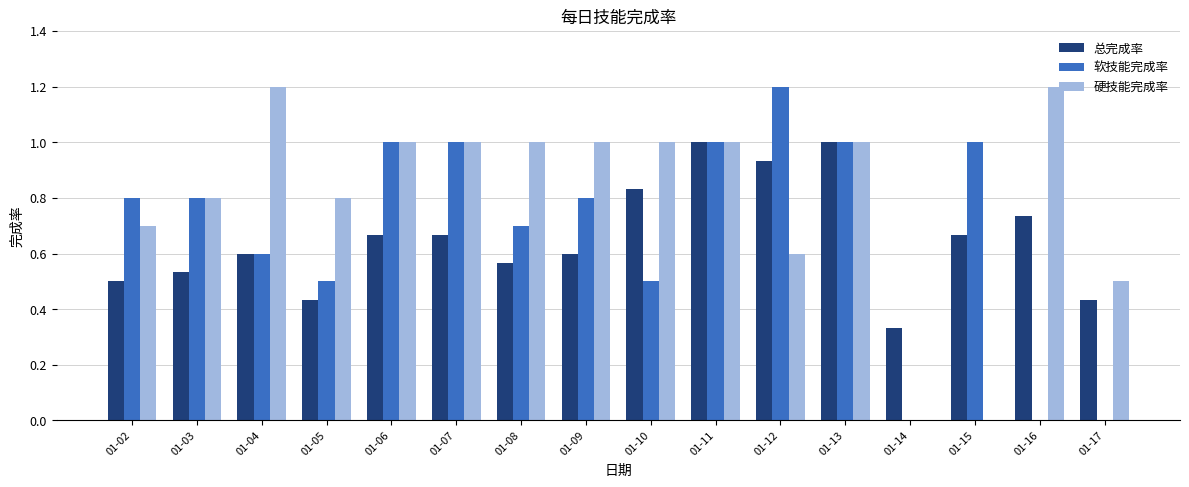

What is the total value across all series at 01-12?

2.7